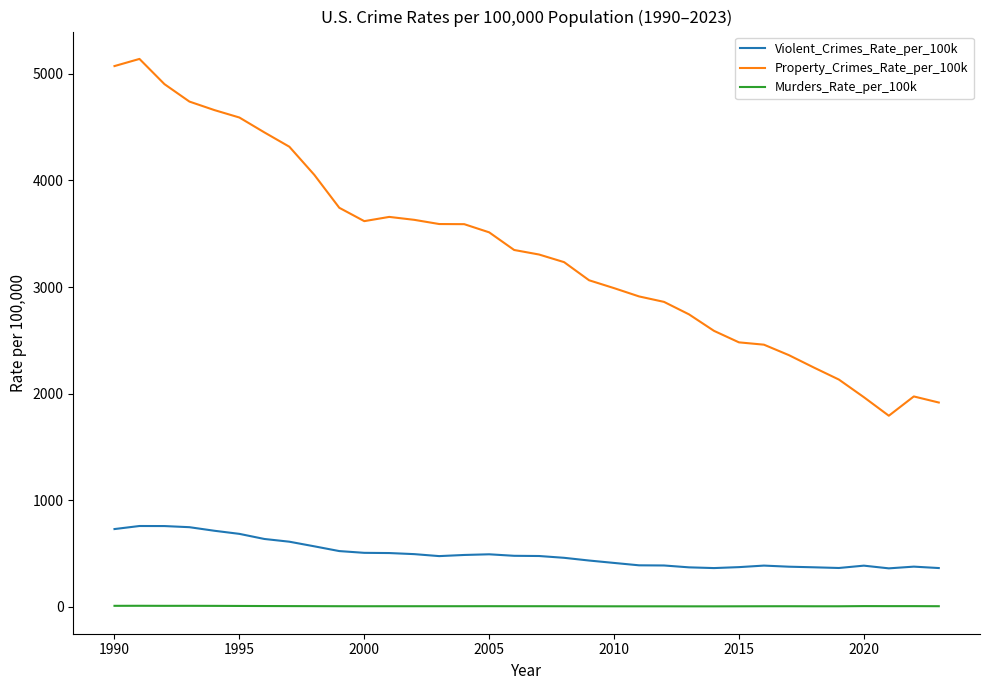

True or false: Violent_Crimes_Rate_per_100k and Murders_Rate_per_100k intersect in this chart.

False